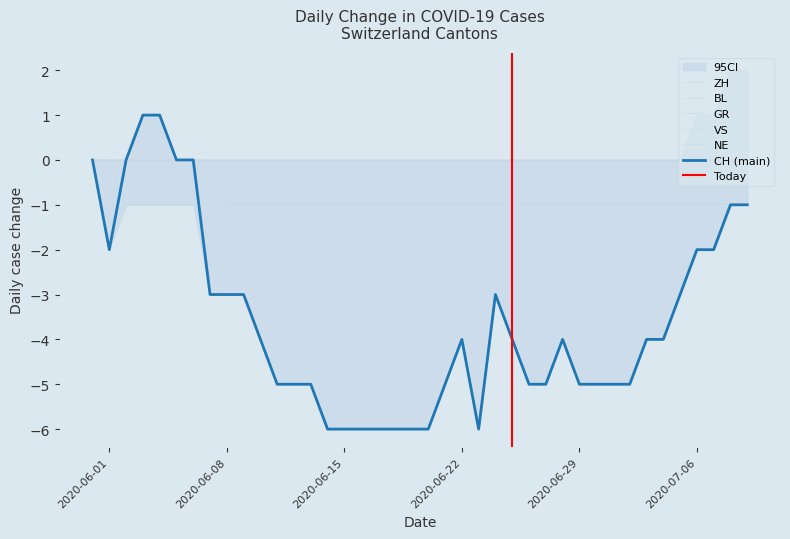

True or false: ZH has more than 1 interior local peaks.

False